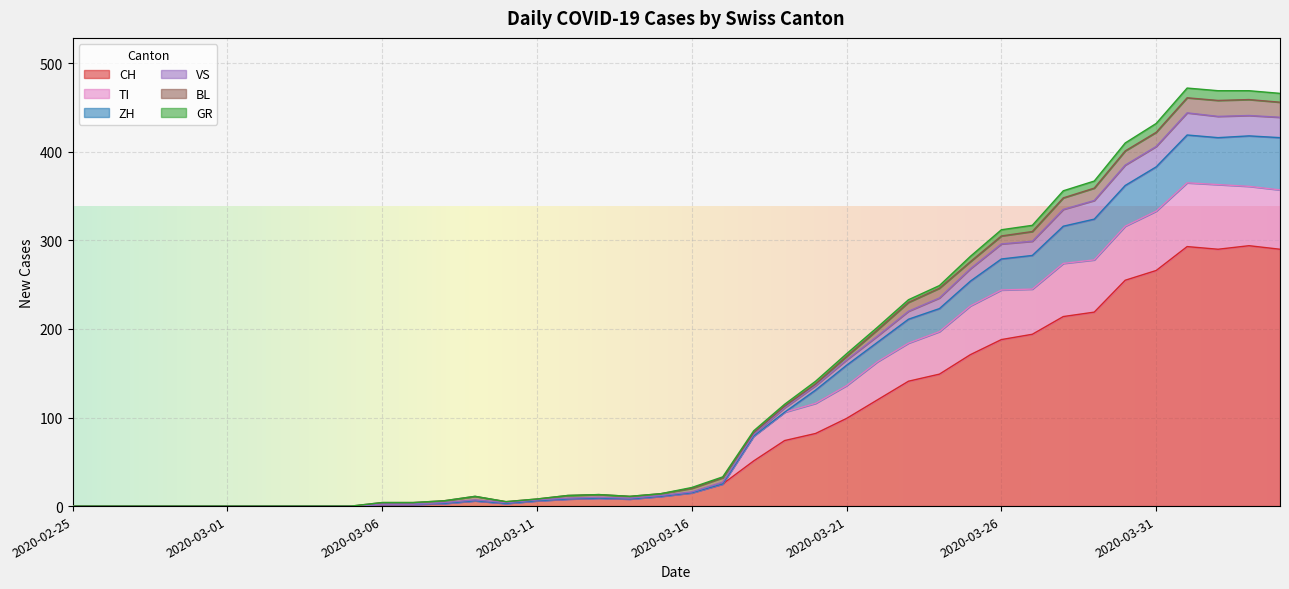

What is the label of the 26th point from the right?

2020-03-10